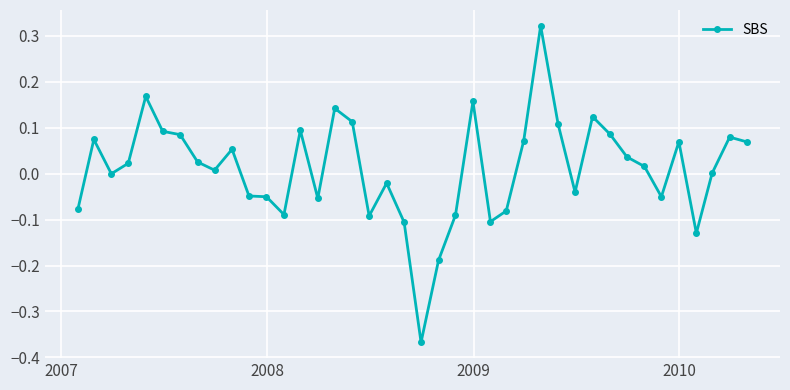

What is the sum of all values?

0.4